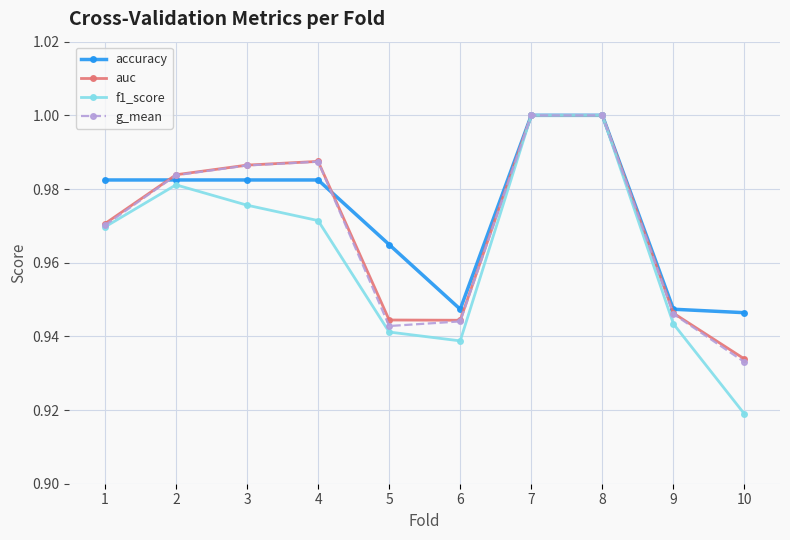

True or false: f1_score has a value of 1.0 at 2.

True